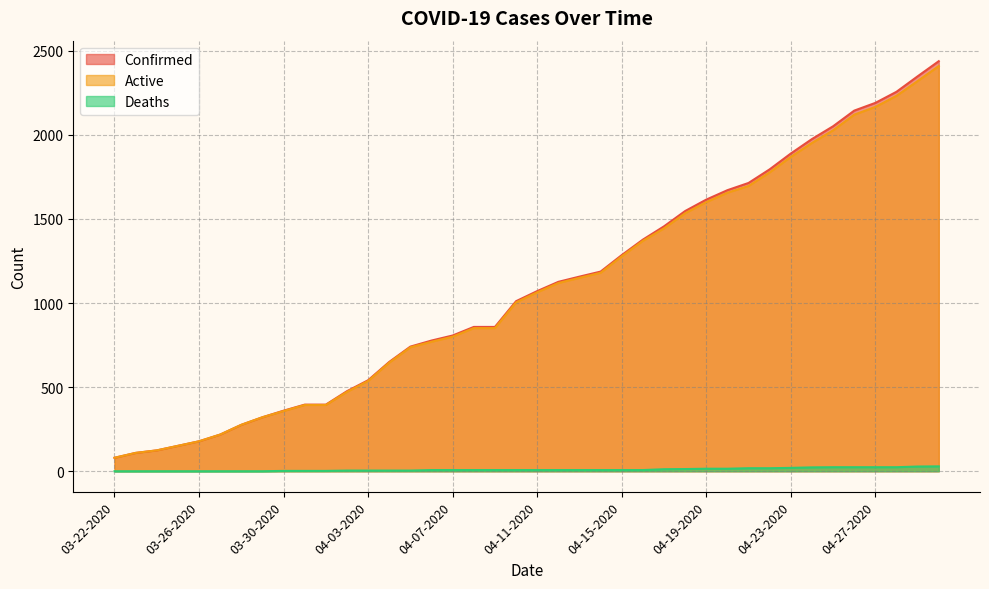

What is the difference between the Confirmed values at 03-25-2020 and 04-08-2020?

707